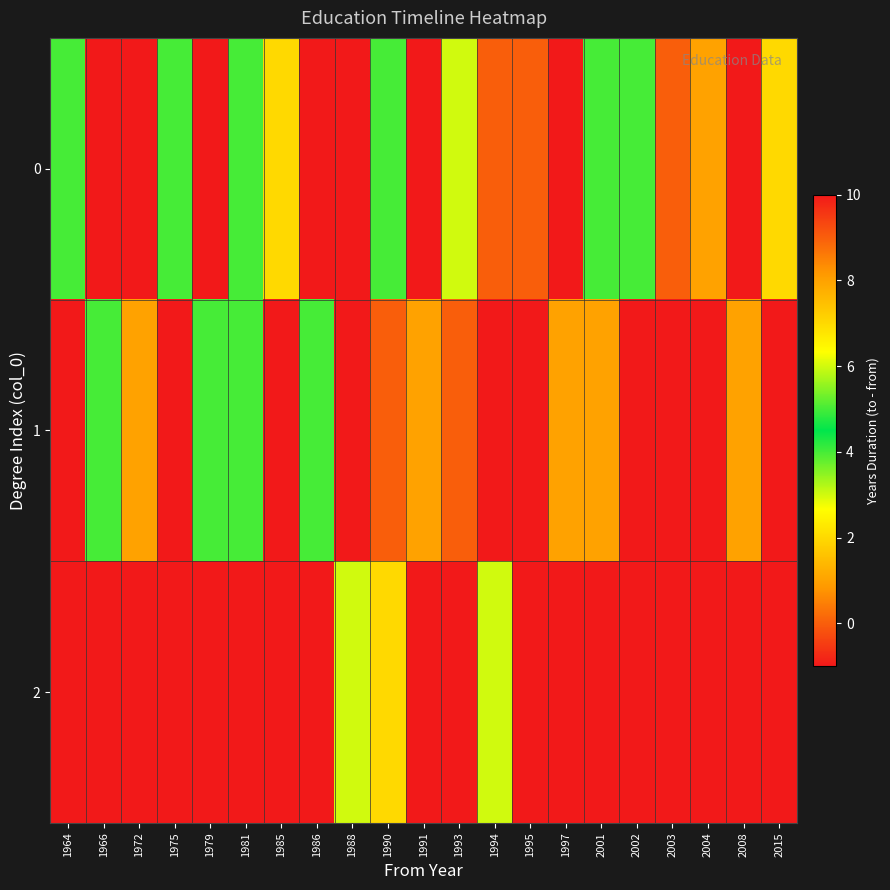

What is the minimum value shown in the chart?

-1